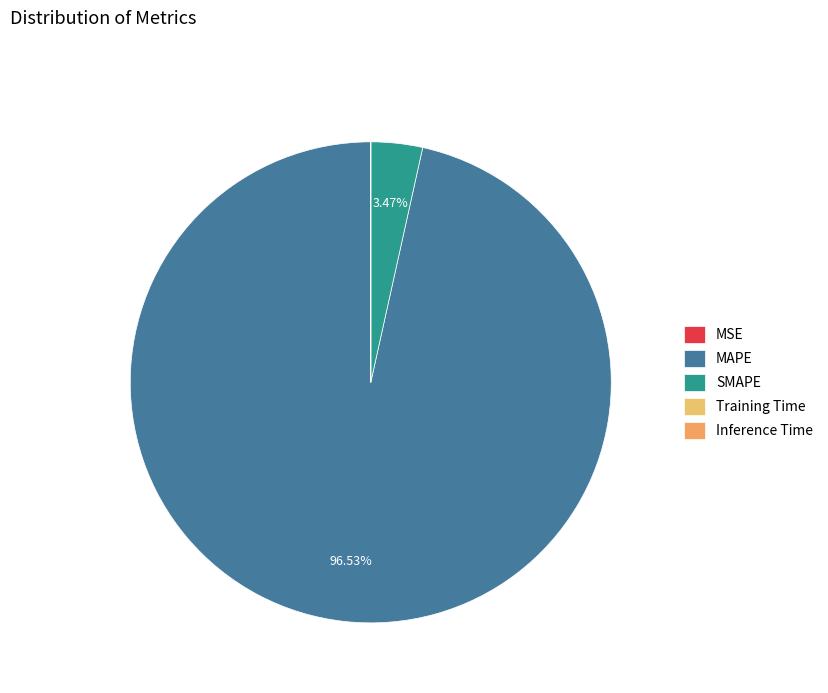

What is the change in value from MSE to Inference Time?

-0.2